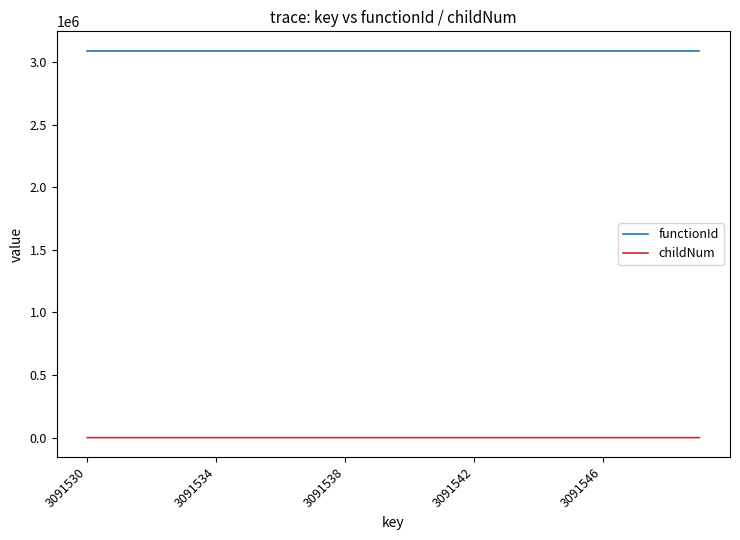

Does the chart display data point markers on the line(s)?

No